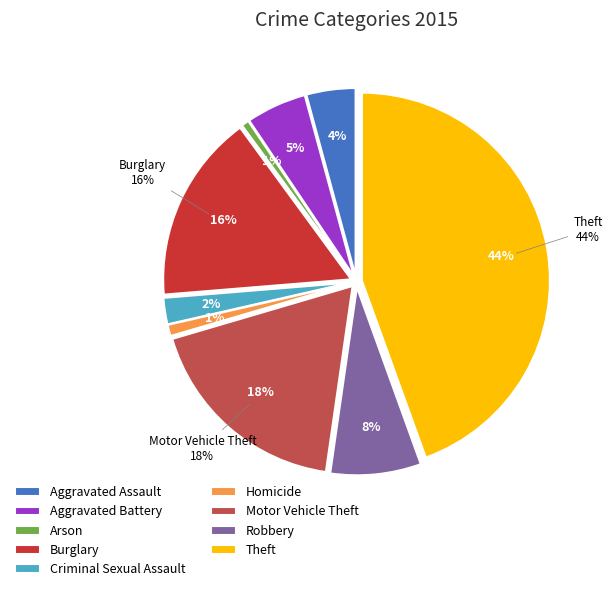

What is the ratio of the value at Theft to the value at Burglary?

2.7